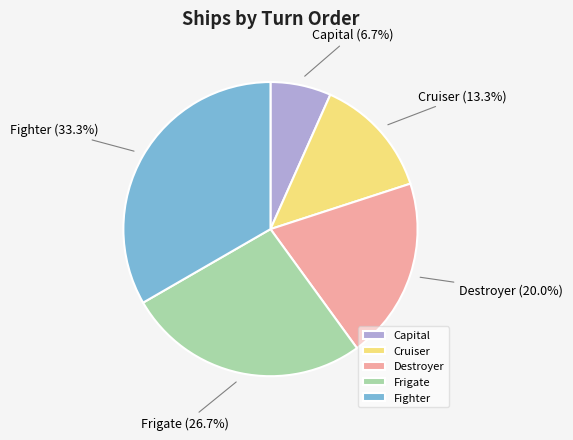

Is there a majority slice in this chart?

No